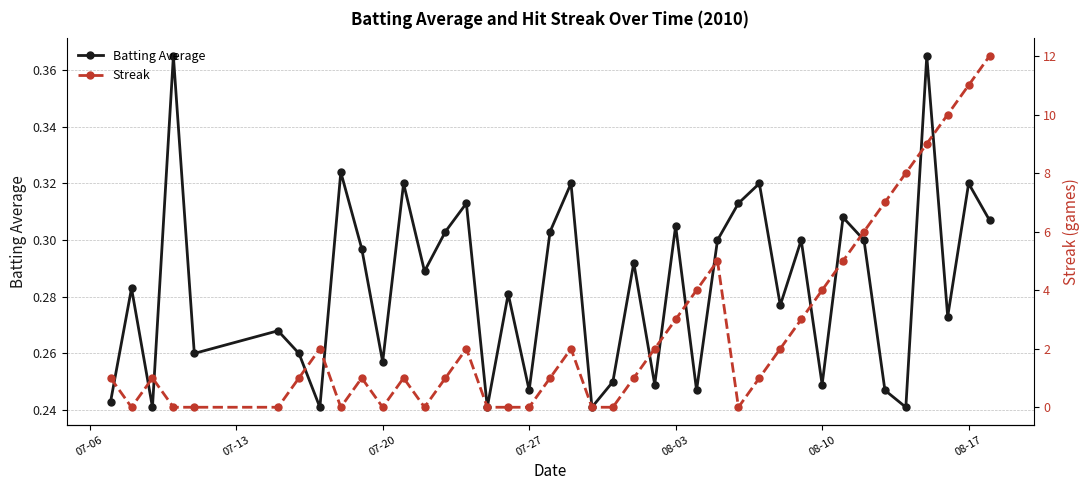

How many interior local valleys does the Batting Average series have?

14